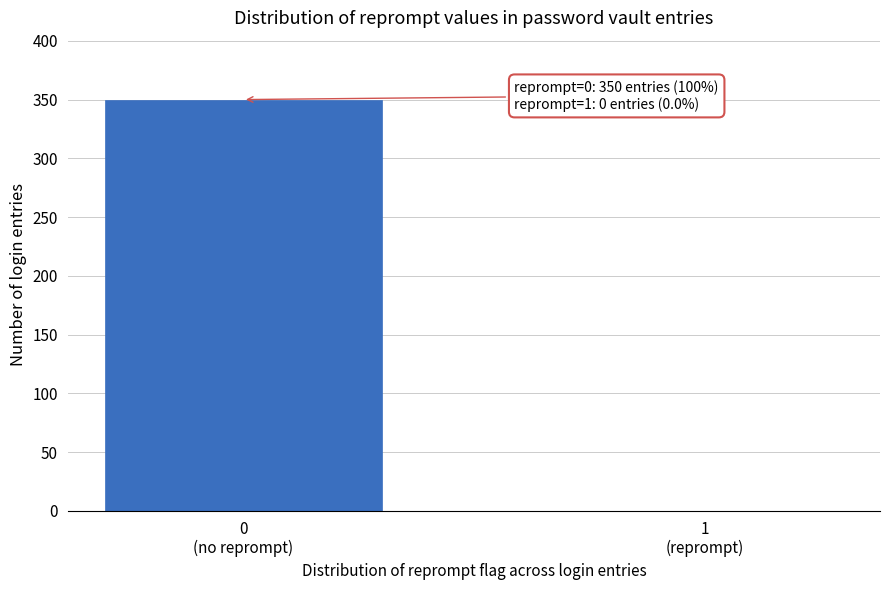

What is the sum of all values?

350